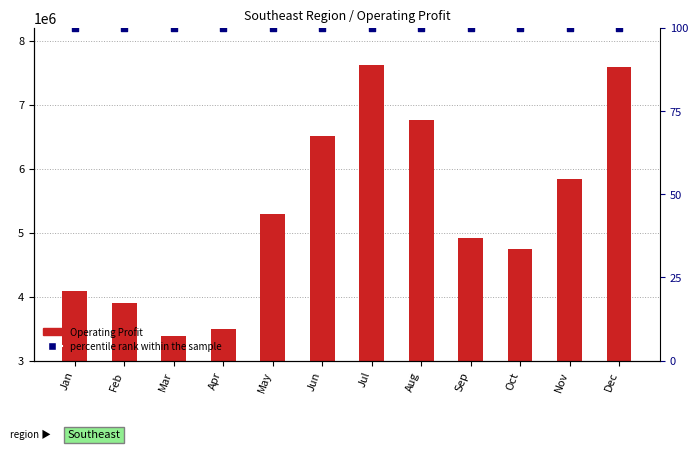

What are all the series names shown in the legend?

Operating Profit, percentile rank within the sample